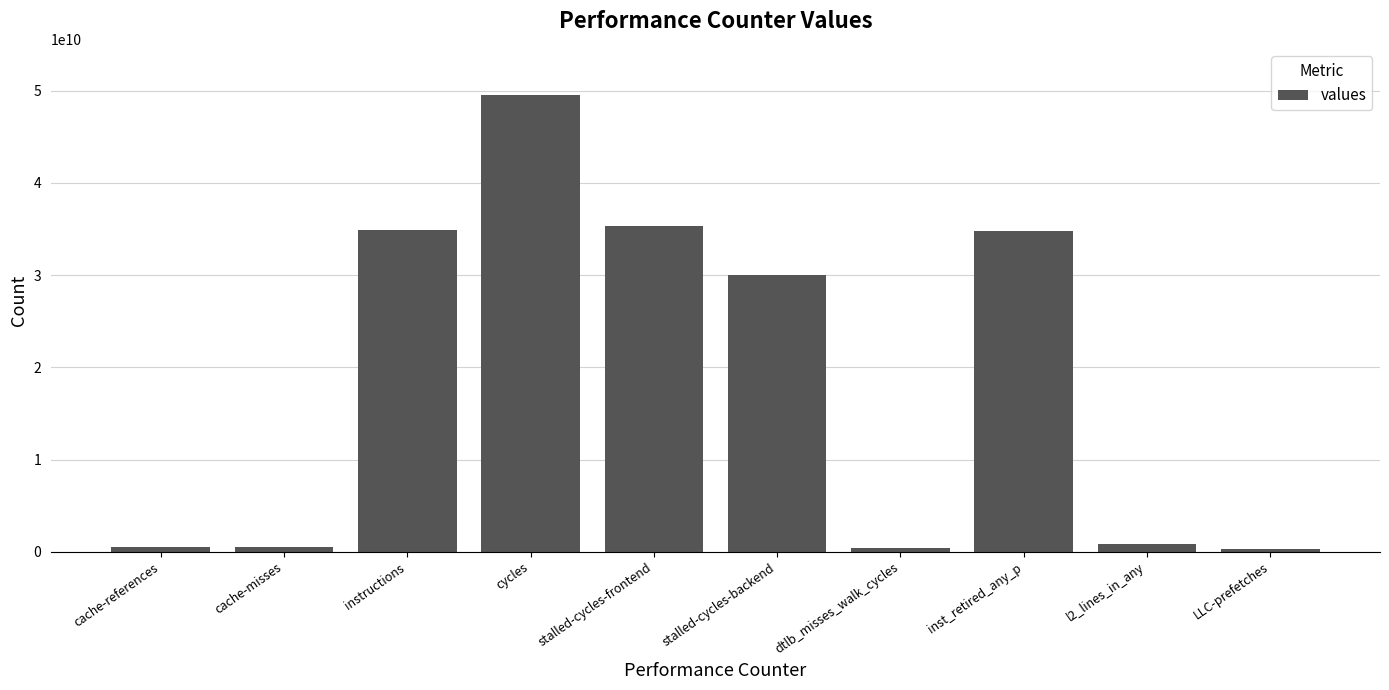

What position from the right is stalled-cycles-frontend?

6